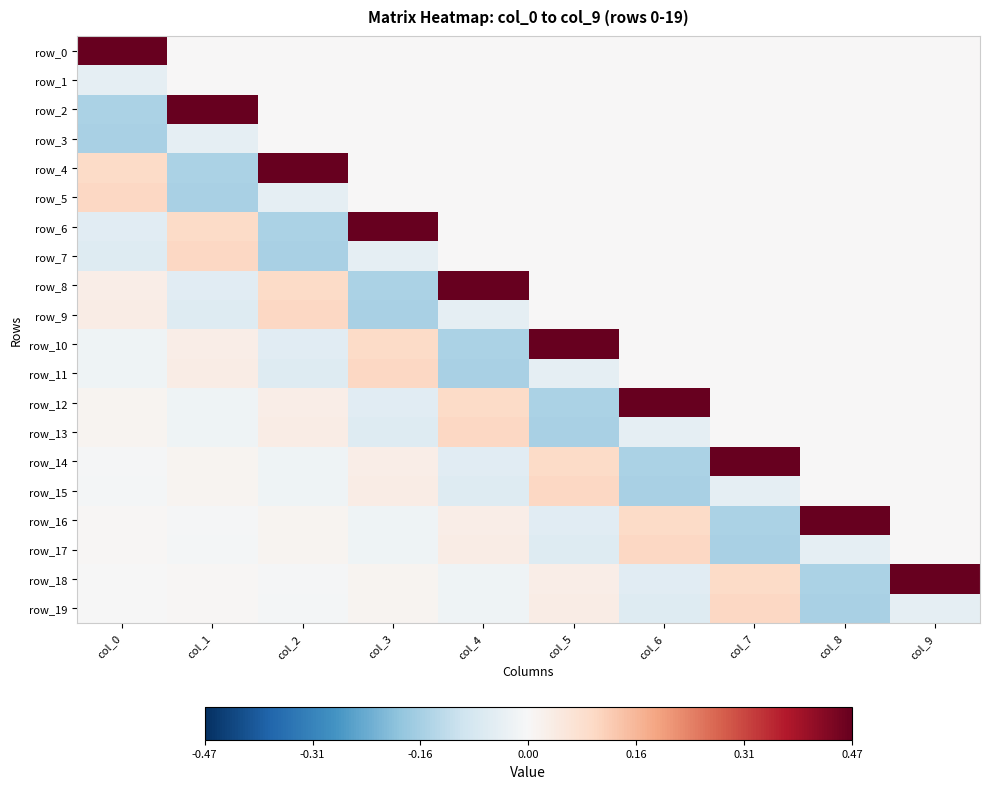

Between col_8 and col_4, which is larger?

col_8